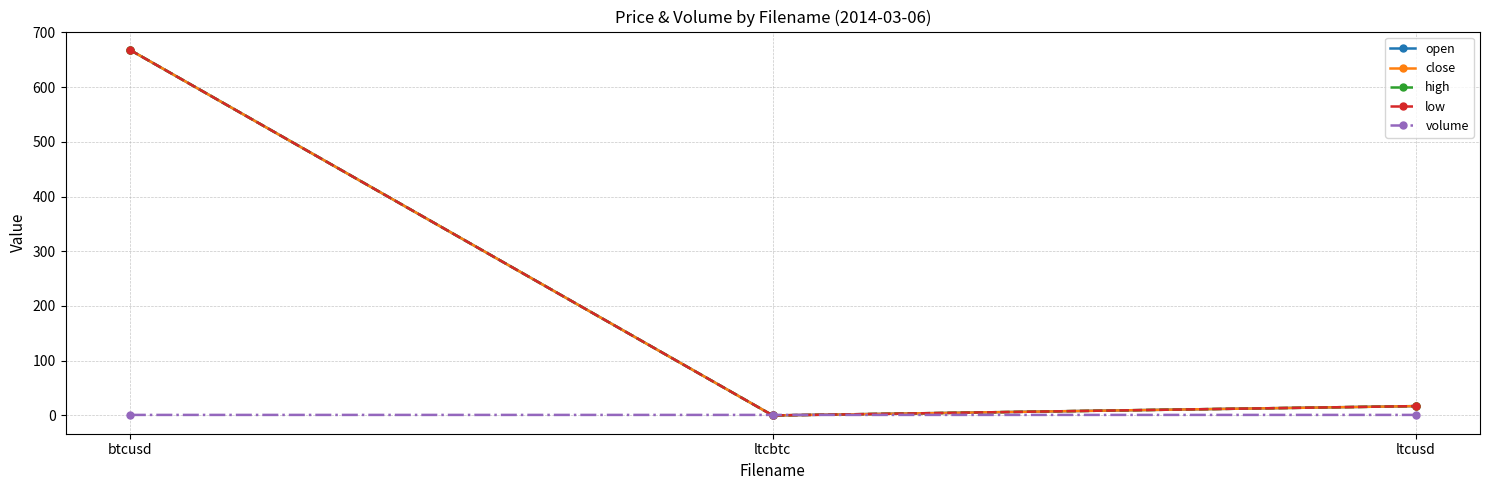

What is the difference between the open values at btcusd and ltcbtc?

668.0